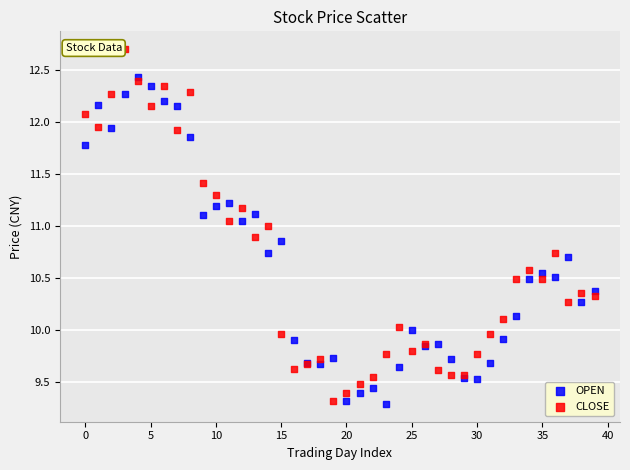

Which series has the widest spread of Y values?

CLOSE